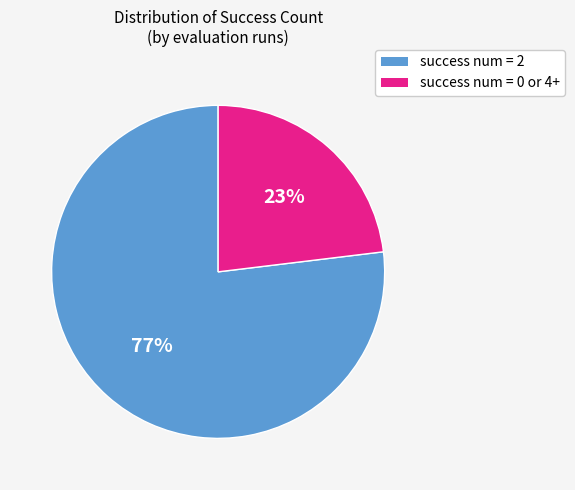

Is there a majority slice in this chart?

Yes